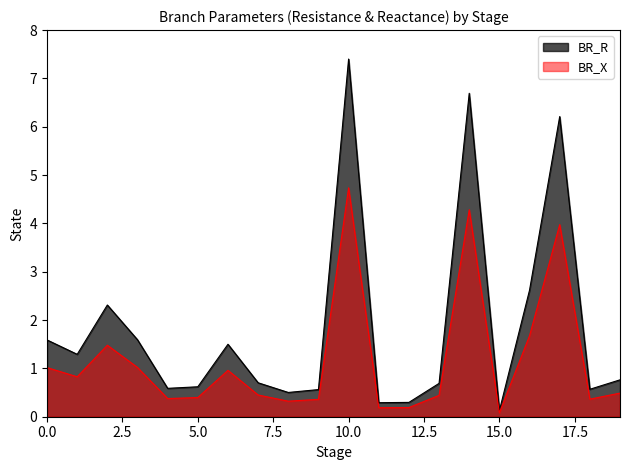

True or false: BR_X and BR_R cross at least once.

False